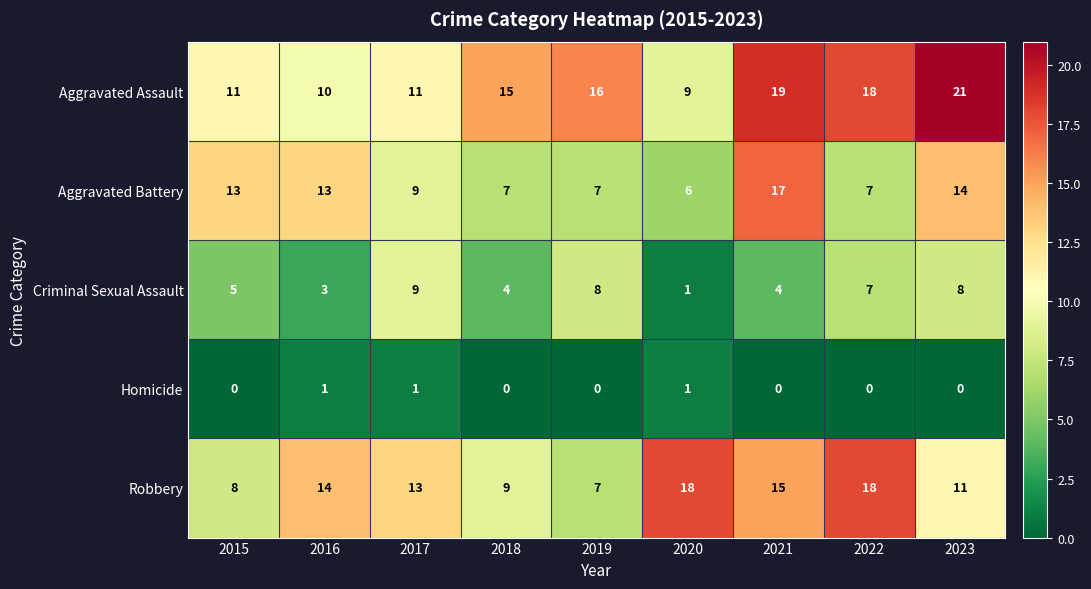

Which label corresponds to the largest value in the chart?

2023